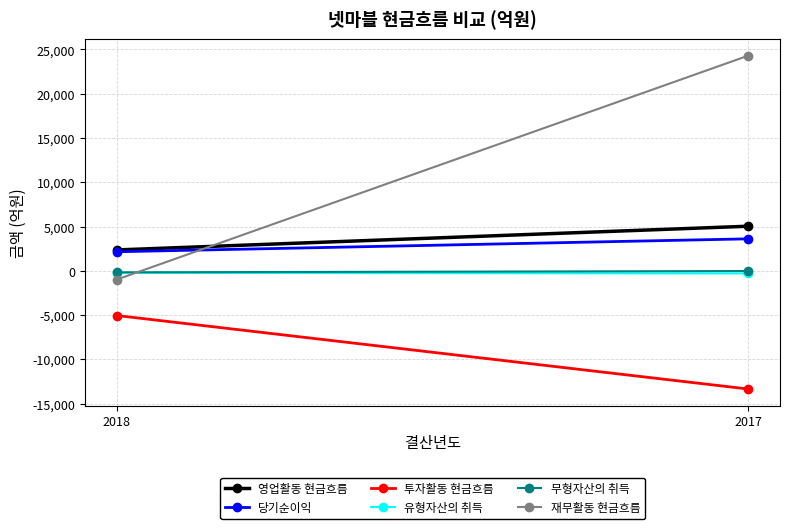

What is the difference between the highest and lowest values at 2017?

37660.6